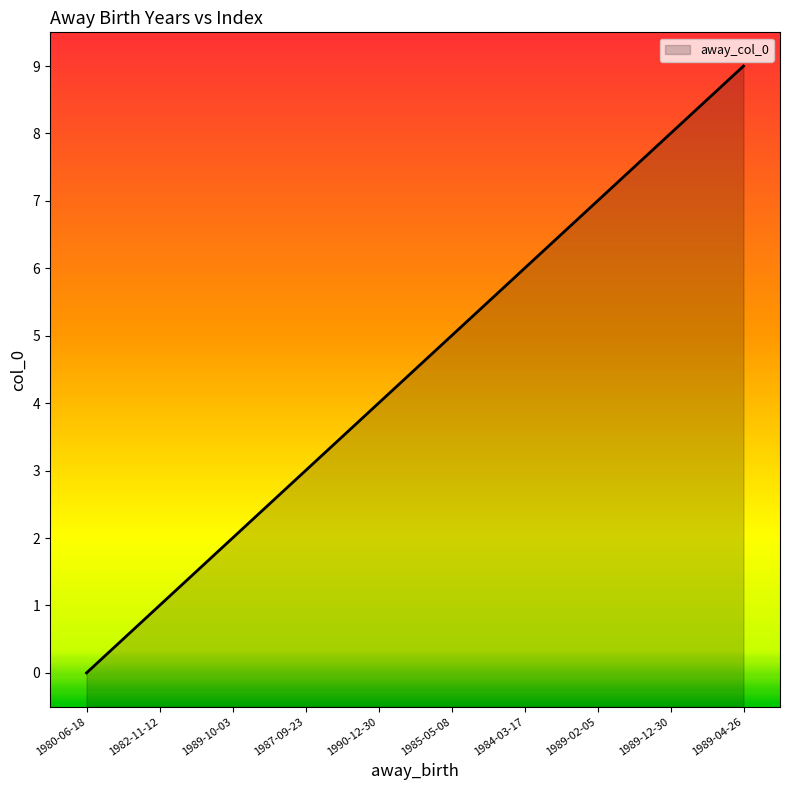

At which label is the value closest to 4?

1990-12-30